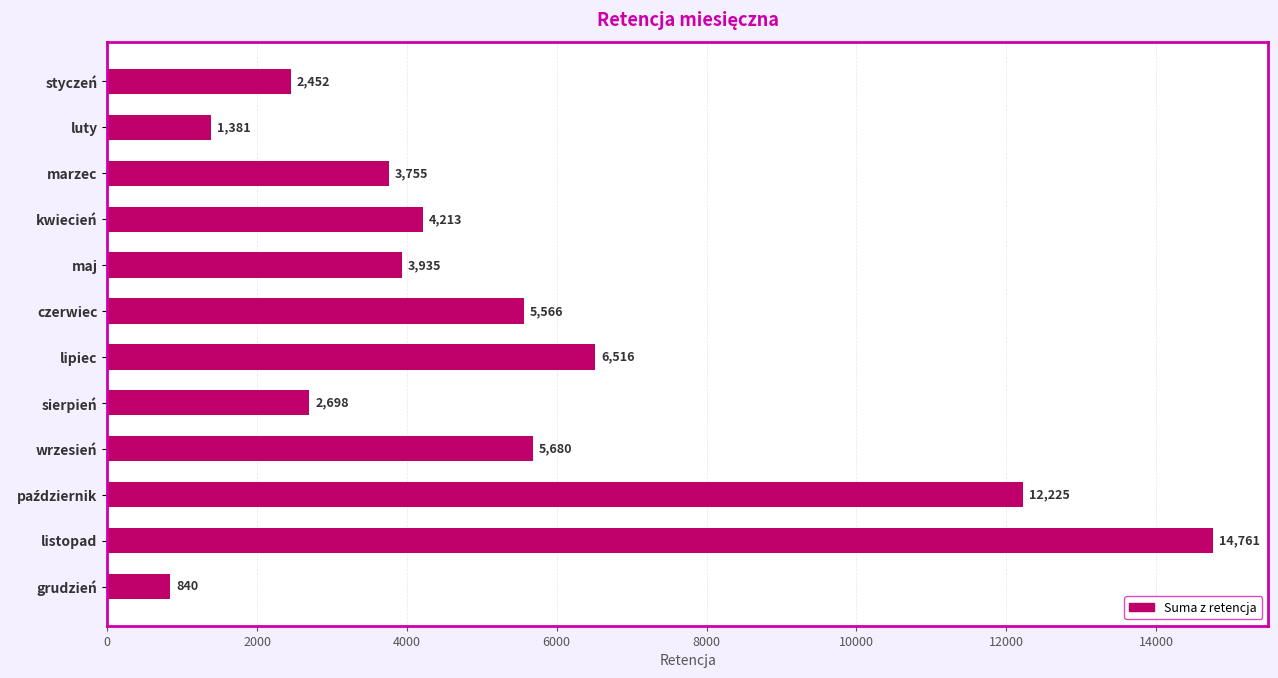

What is the ratio of the value at czerwiec to the value at sierpień?

2.1